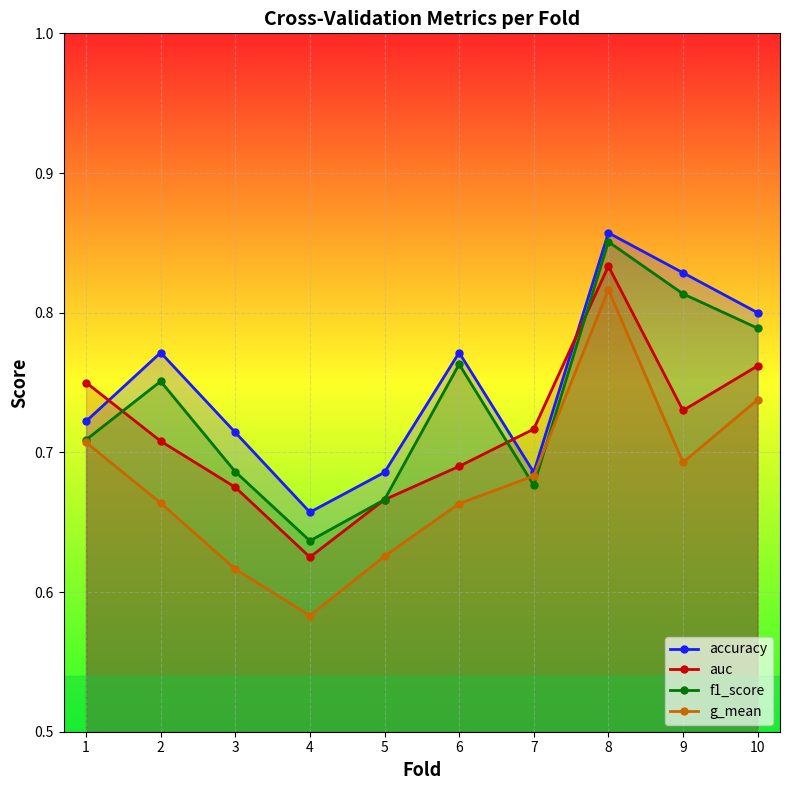

What is the greatest value displayed?

0.9